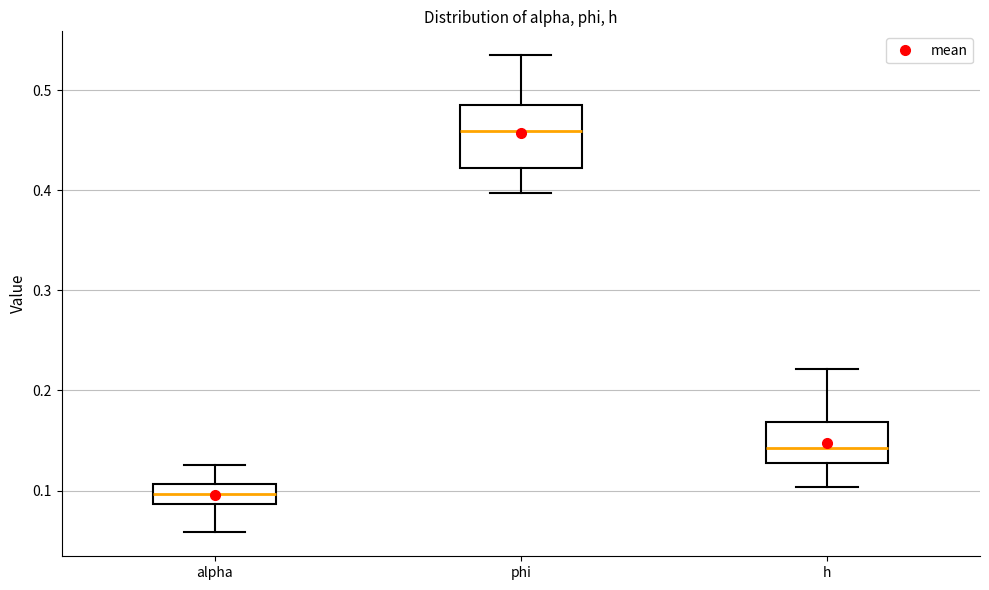

Which box has the lowest median line?

alpha